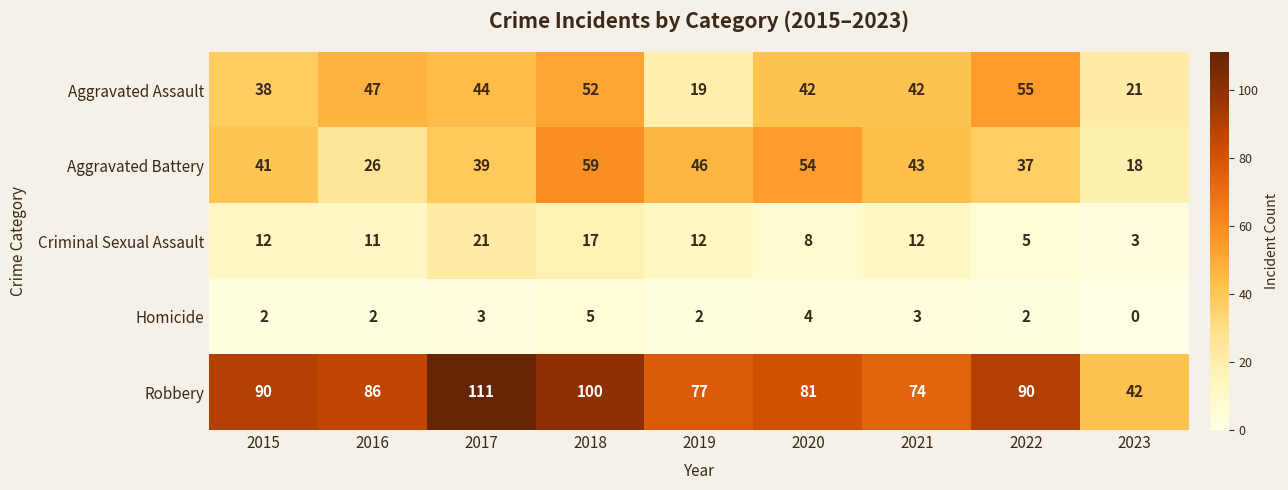

How many Homicide values are between 2 and 3?

6